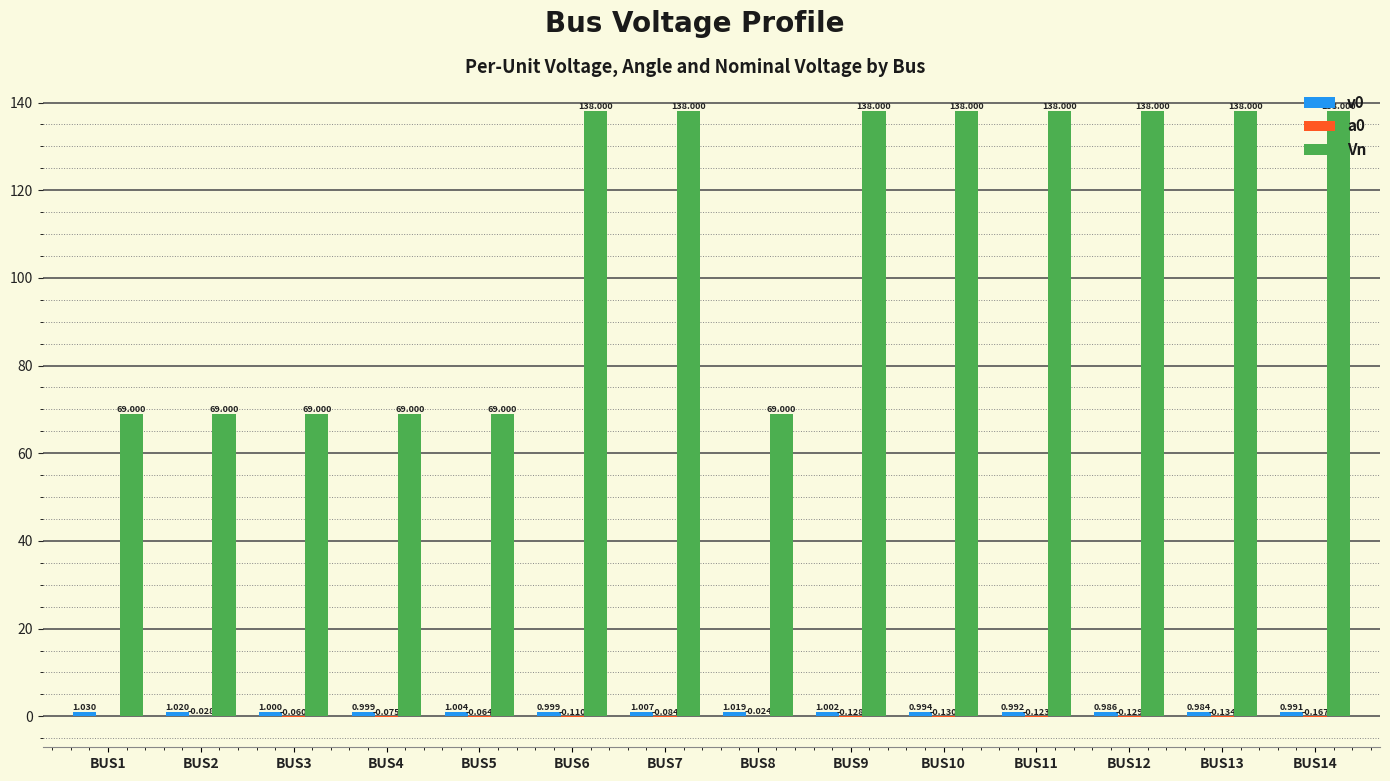

Which series has the largest total across all categories?

Vn